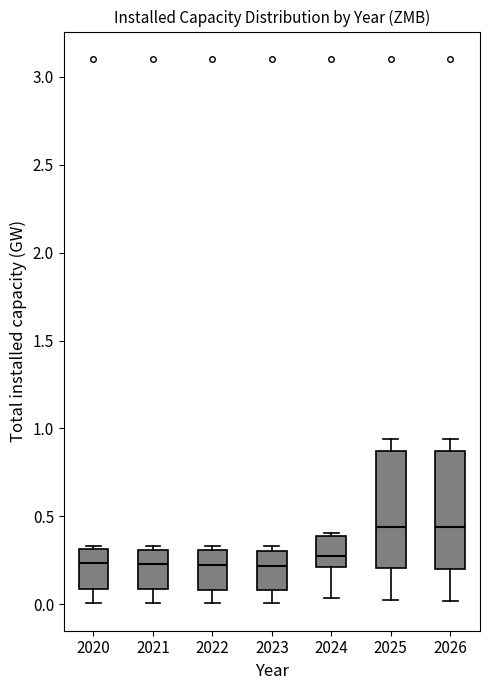

Reading left to right, read every box against the y-axis: the position of its median line, the range the box covers, and the ends of its whiskers. The values are not printed on the chart, so give them approximately, as read against the axis.

2020: median 0.25, box 0.10 to 0.30, whiskers 0.00 to 0.35
2021: median 0.25, box 0.10 to 0.30, whiskers 0.00 to 0.35
2022: median 0.20, box 0.10 to 0.30, whiskers 0.00 to 0.35
2023: median 0.20, box 0.10 to 0.30, whiskers 0.00 to 0.35
2024: median 0.25, box 0.20 to 0.40, whiskers 0.05 to 0.40 (just above the box's upper edge)
2025: median 0.45, box 0.20 to 0.85, whiskers 0.00 to 0.95
2026: median 0.45, box 0.20 to 0.85, whiskers 0.00 to 0.95